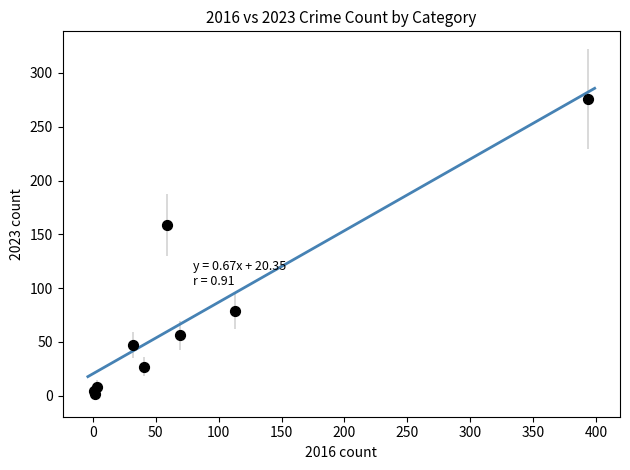

What Y value in the scatter plot is closest to 139?

159